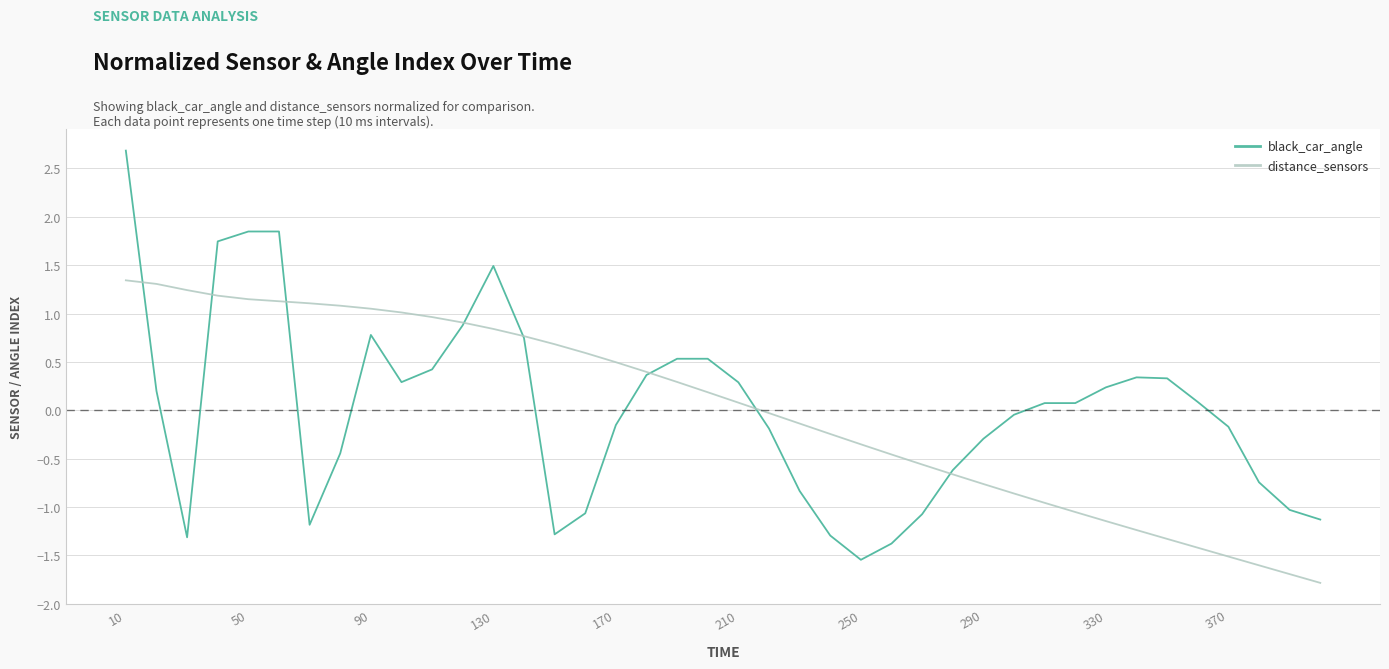

Which series has the widest spread of values?

black_car_angle